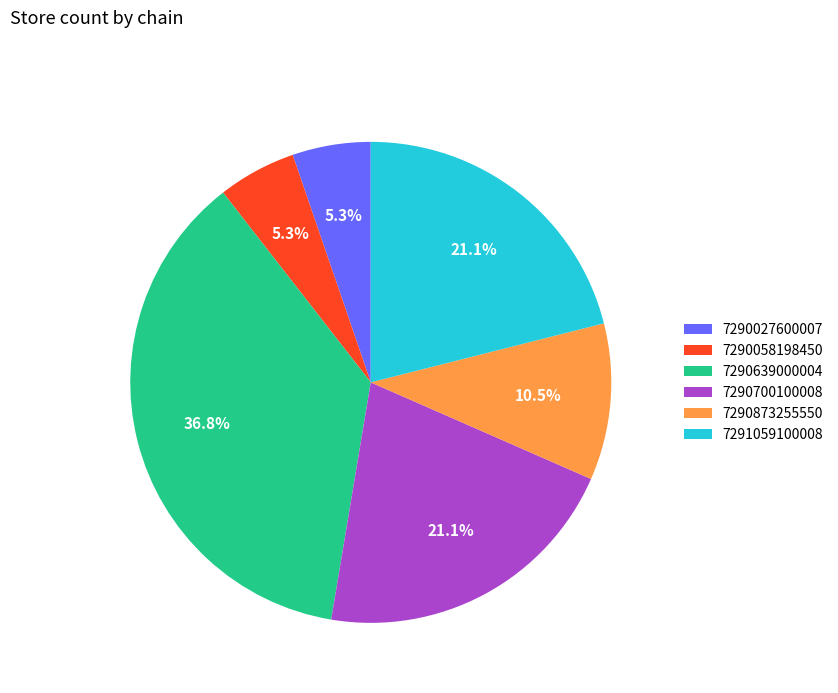

Which category has the biggest portion of the pie?

7290639000004